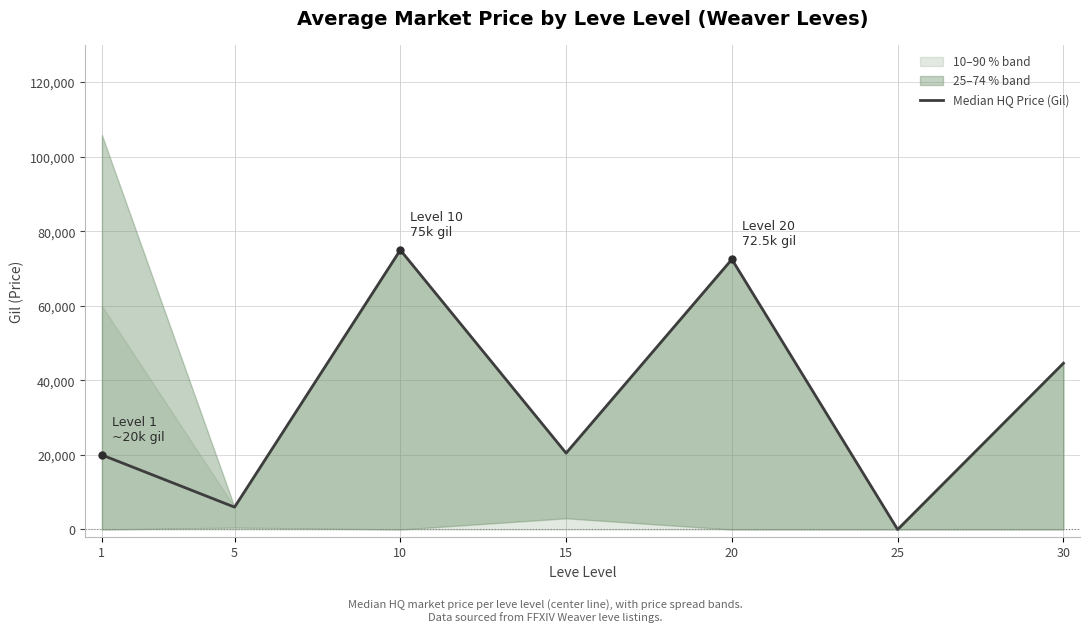

Rank the categories by value from lowest to highest.

25, 5, 1, 15, 30, 20, 10